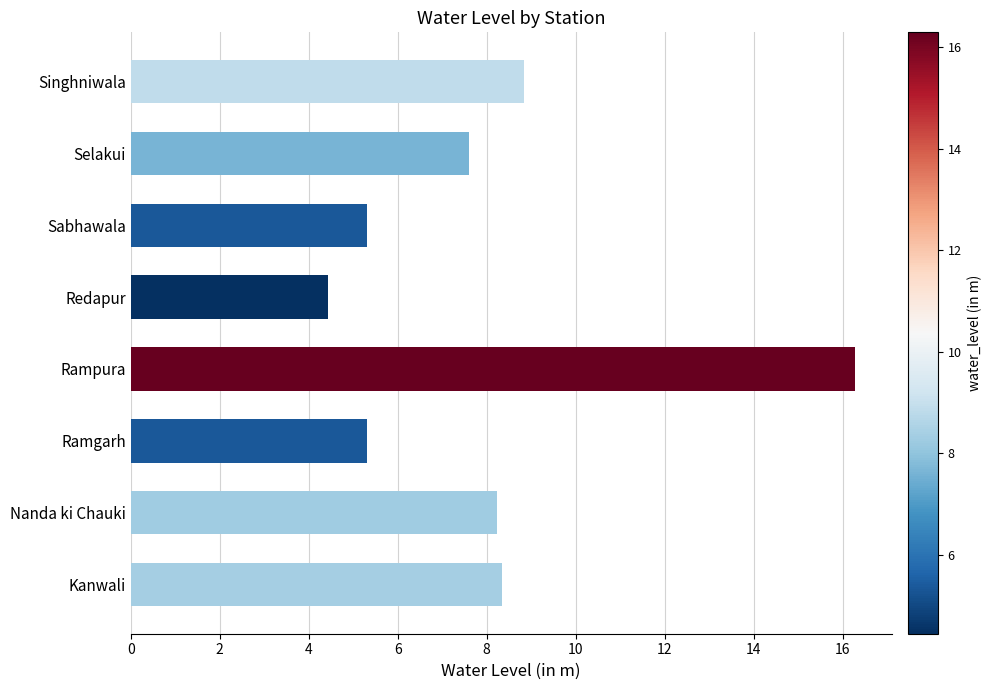

What is the sum of all values?

64.4